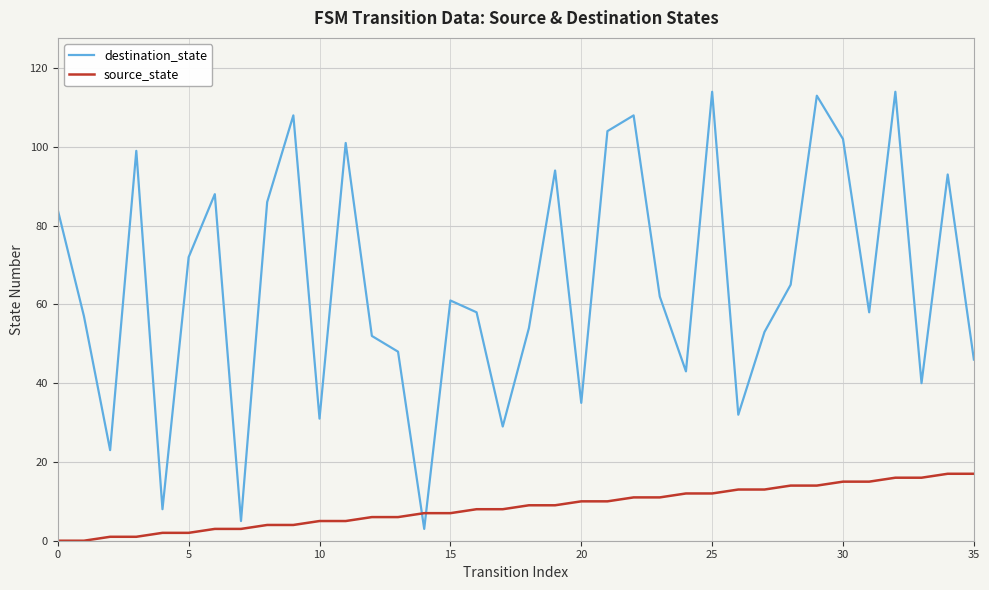

What are all the series names shown in the legend?

destination_state, source_state